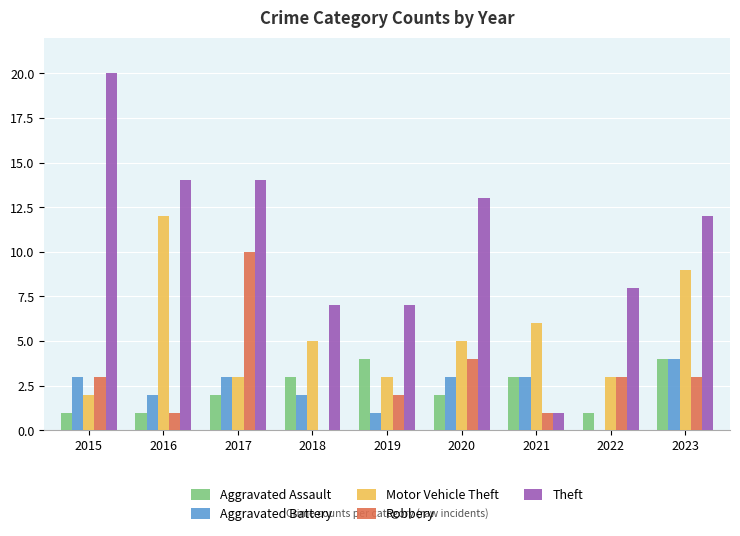

What is the approximate value of Motor Vehicle Theft at 2023?

9